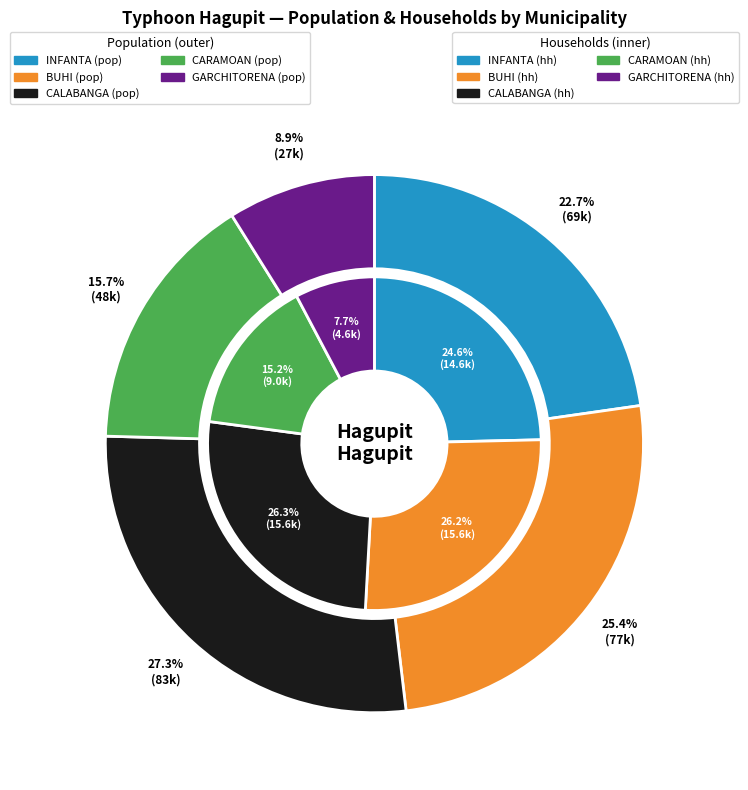

What percentage is the n_households slice, to the nearest percent?

25%